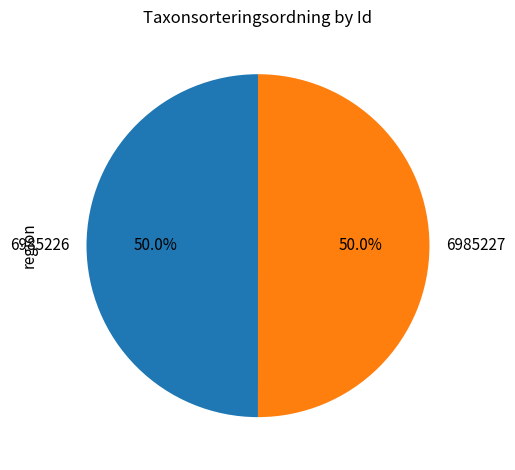

Combined, do 6985227 and 6985226 account for over 50%?

Yes